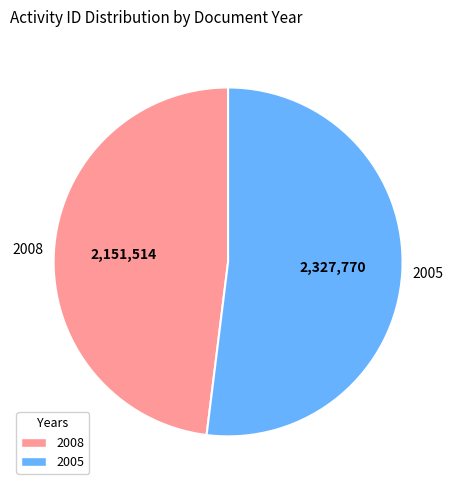

Approximately how many times larger is the value at 2005 compared to 2008?

1.1